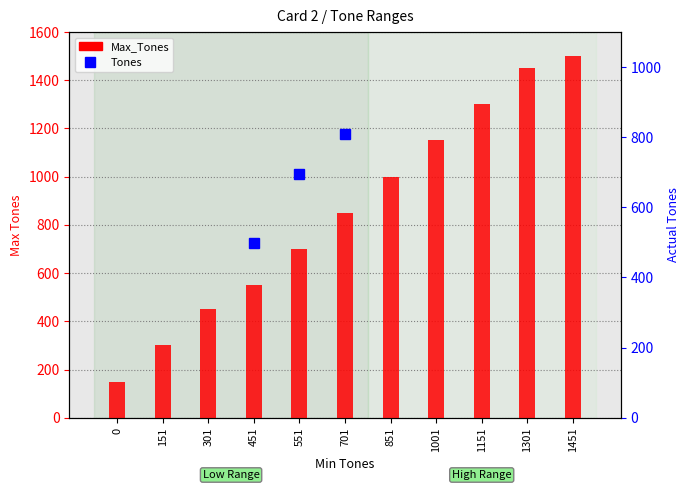

What is the value of the Max_Tones bar at the 11th from the left?

1500.0